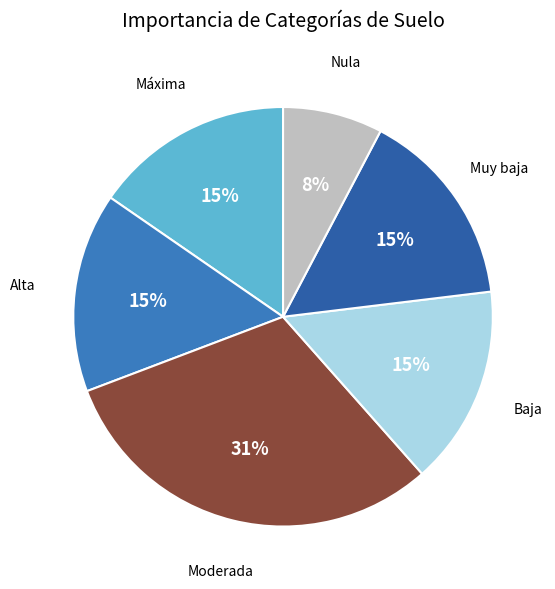

How many segments does this pie chart have?

6